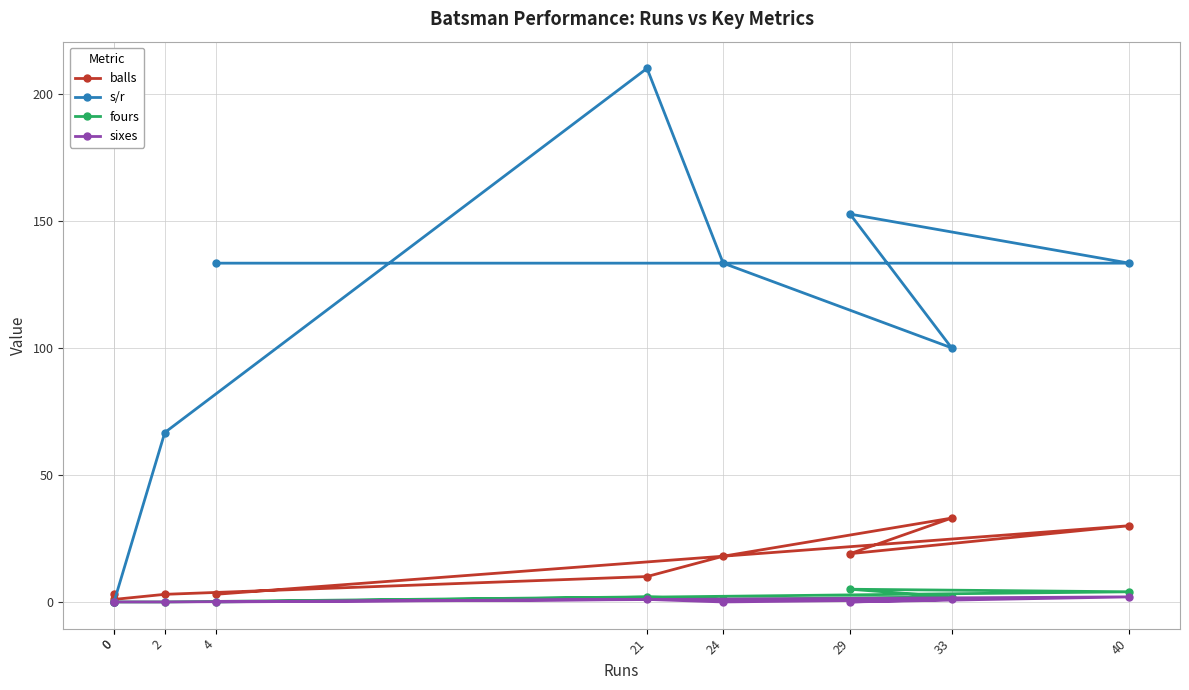

Rank the categories by s/r value from highest to lowest.

24, 2, 0, 0, 21, 4, 29, 33, 40